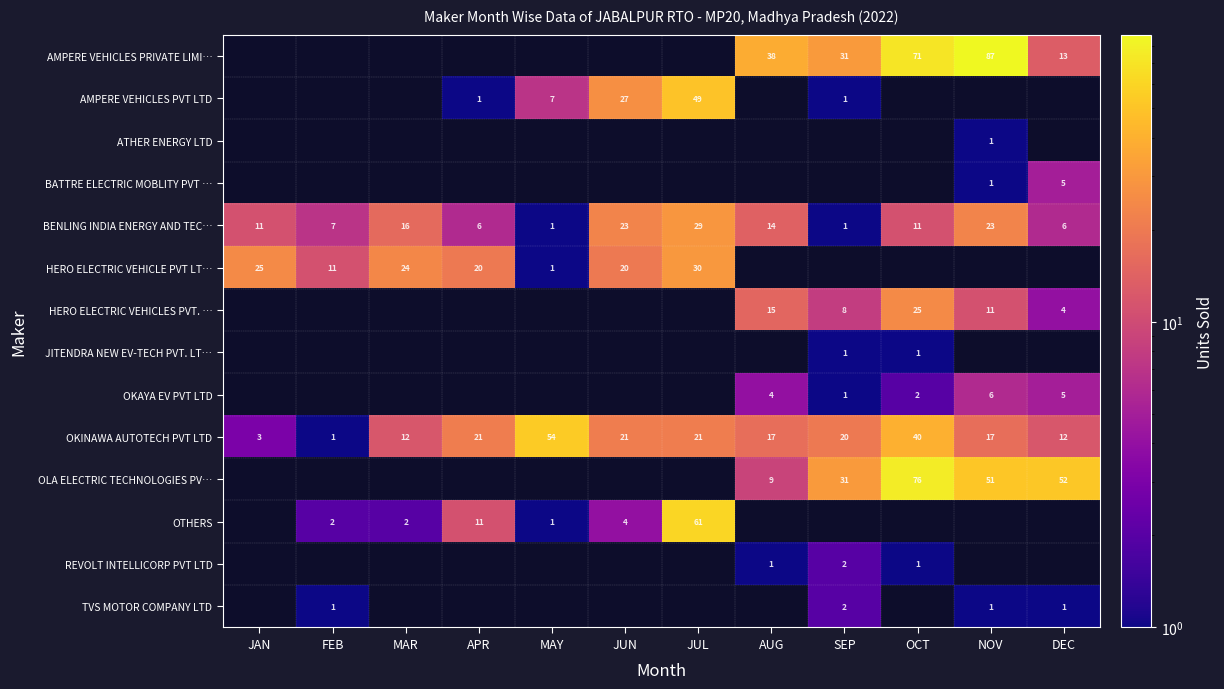

What value does the OKINAWA AUTOTECH PVT LTD series have at NOV, to the nearest 5?

15